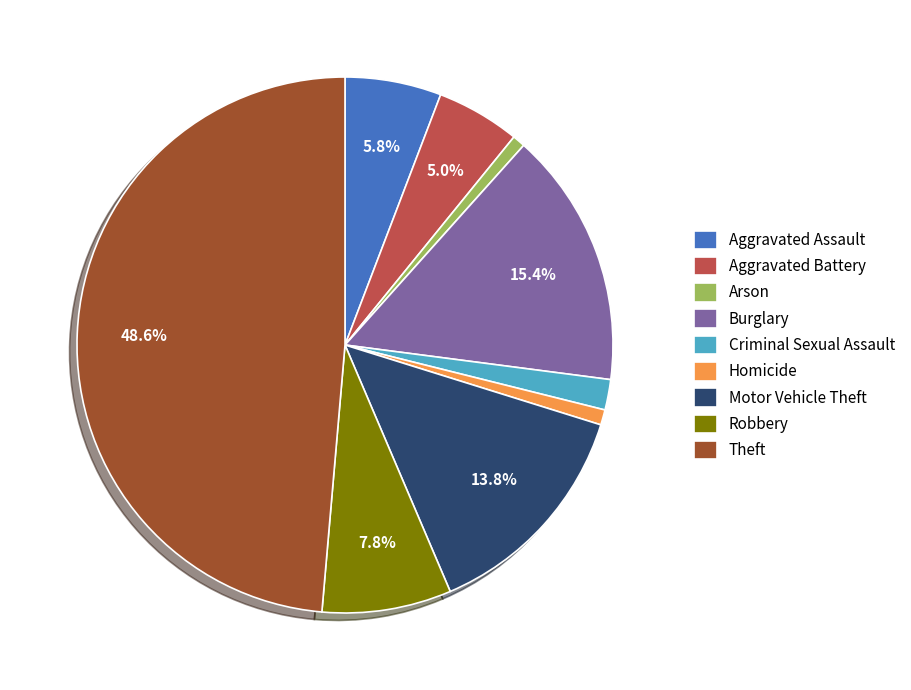

Does Burglary account for over 50% of the chart?

No